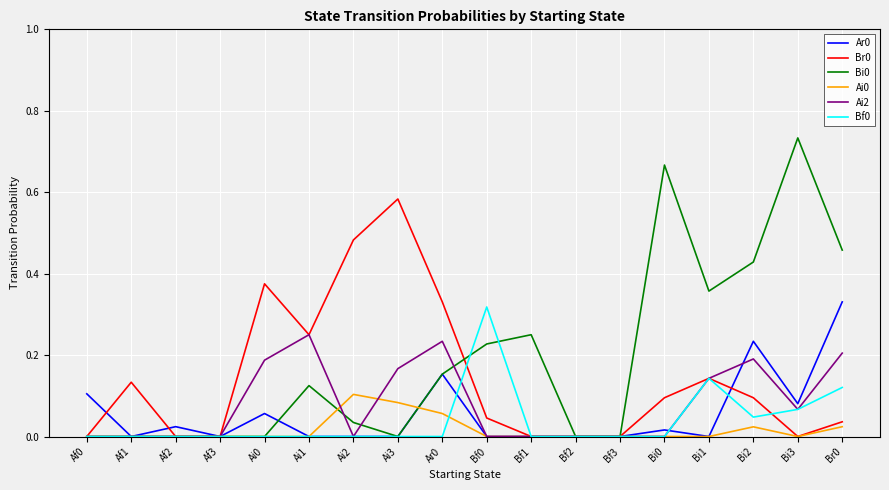

Is it true that Ai0 equals 0.0 at Bi2?

True